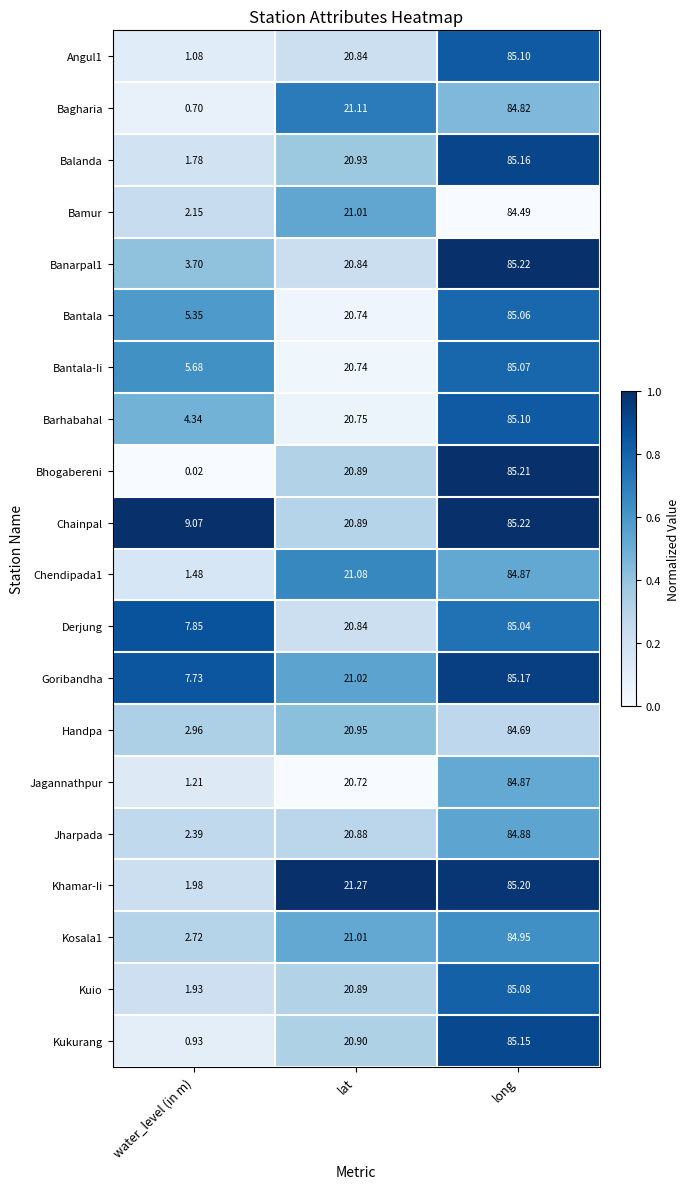

At which category is the sum across all series the highest?

long